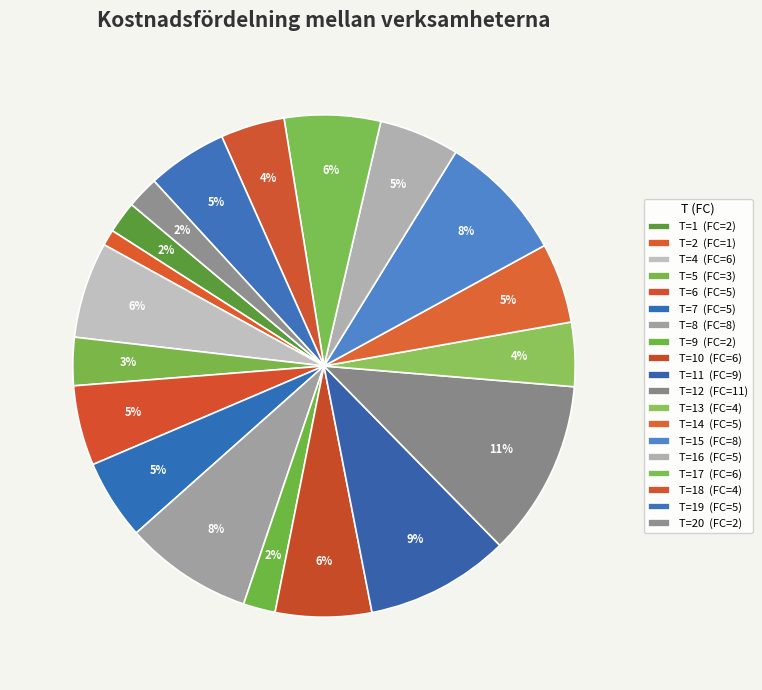

Which category has the biggest portion of the pie?

12